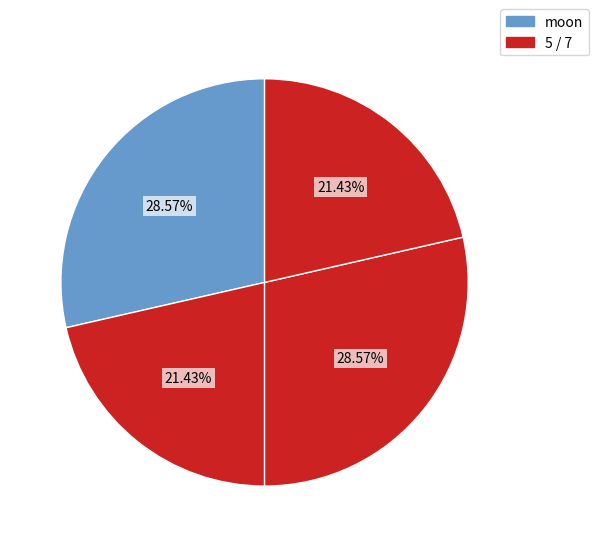

How many segments does this pie chart have?

4